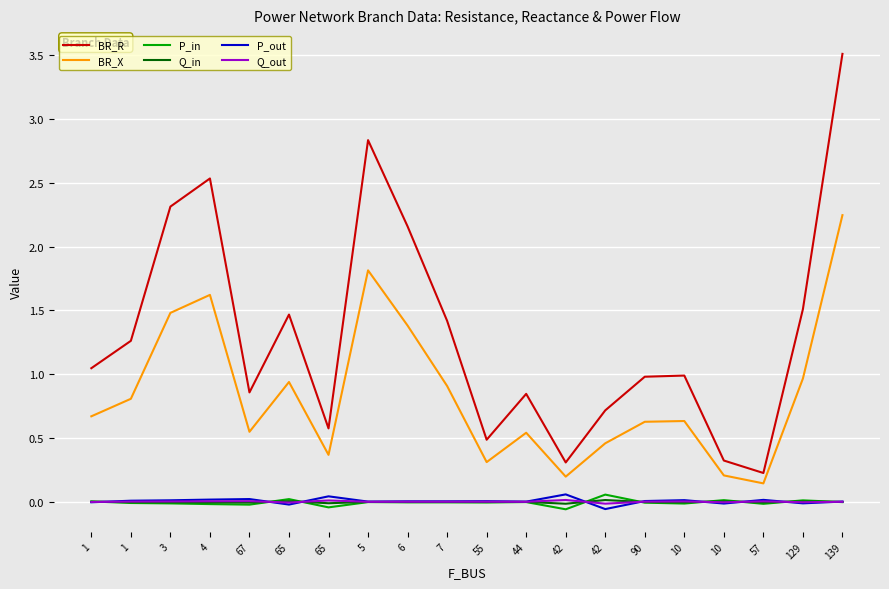

What are all the series names shown in the legend?

BR_R, BR_X, P_in, Q_in, P_out, Q_out